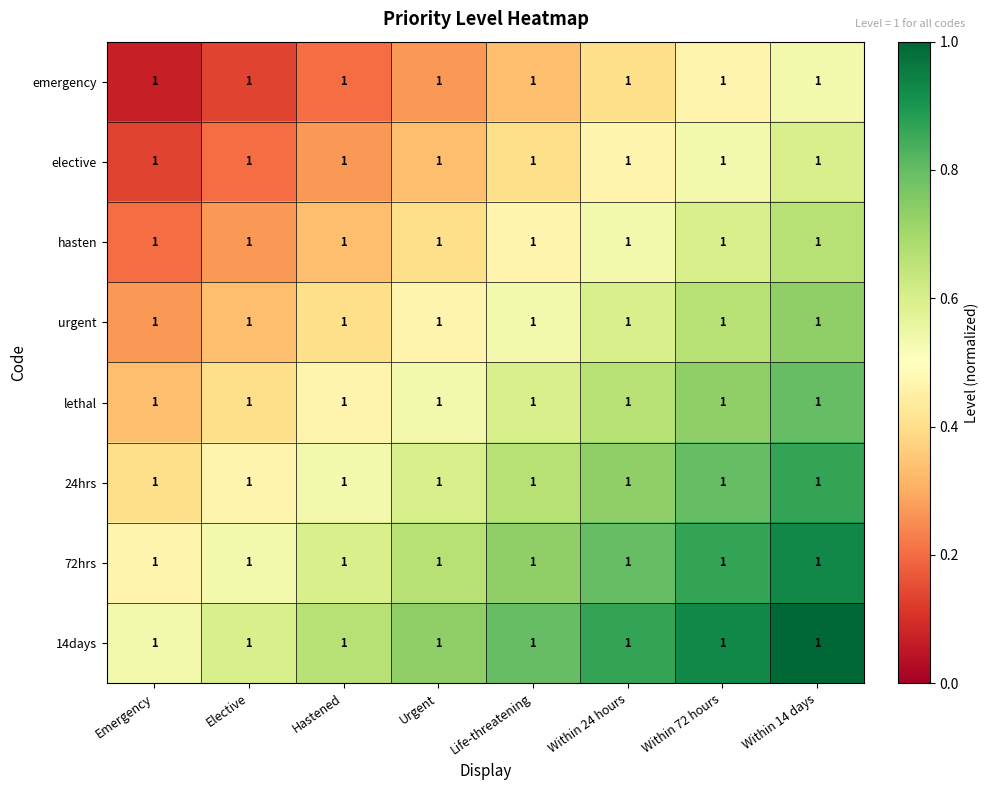

Which category has the lowest value in the urgent series?

Emergency